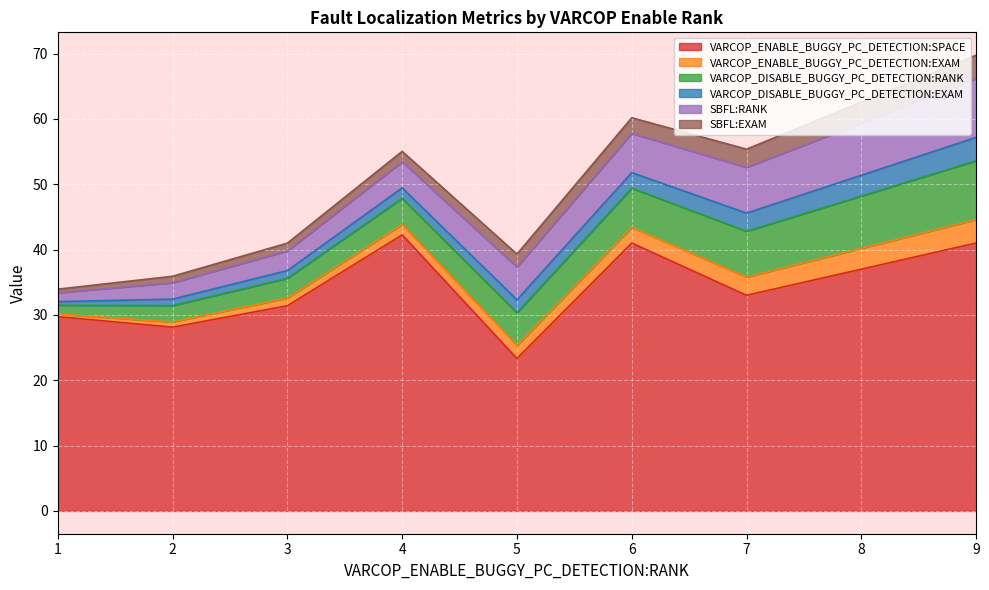

Does the chart display data point markers on the line(s)?

No